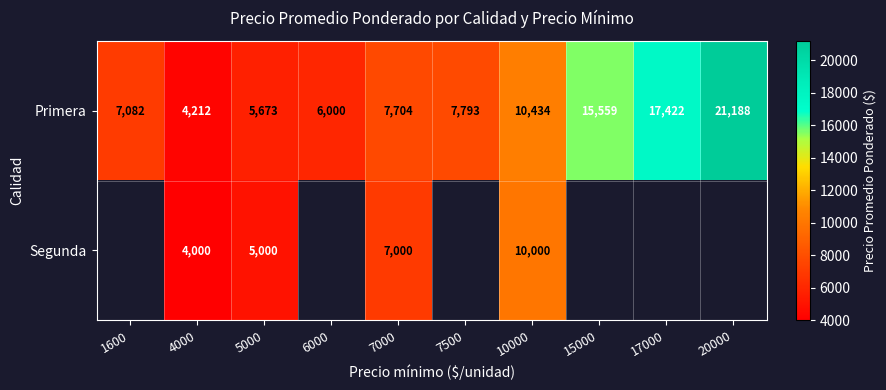

Which has a higher value, 4000 or 20000?

20000